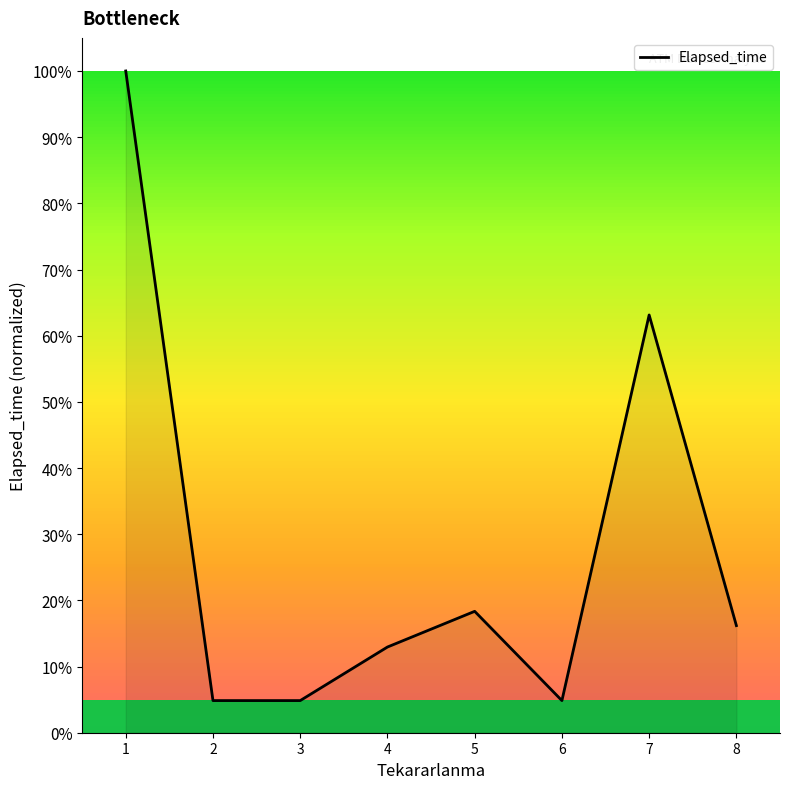

What is the average value?

0.3